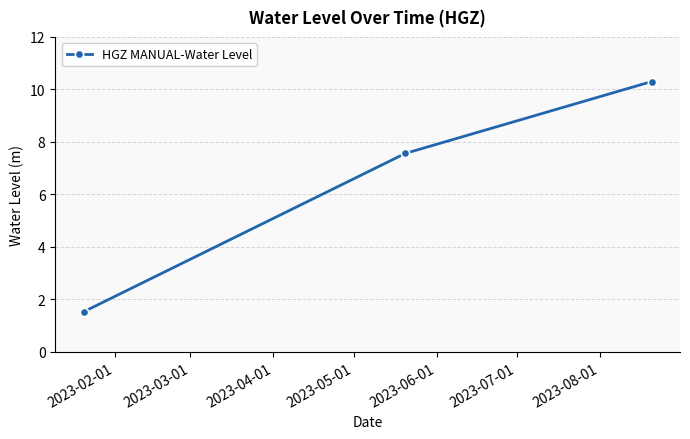

What is the smallest value displayed?

1.5